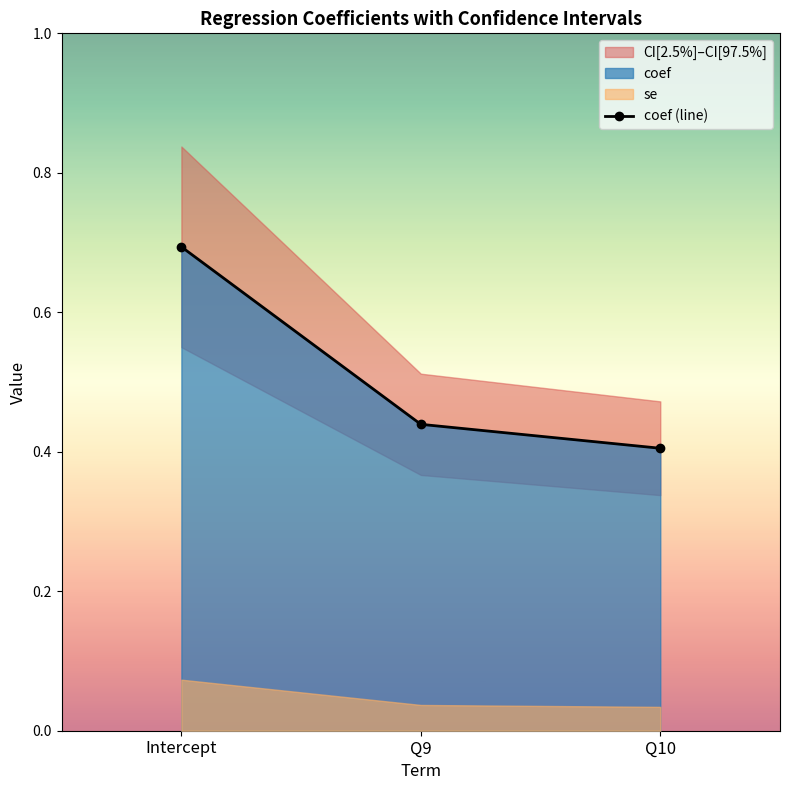

How many categories are shown in the chart?

3